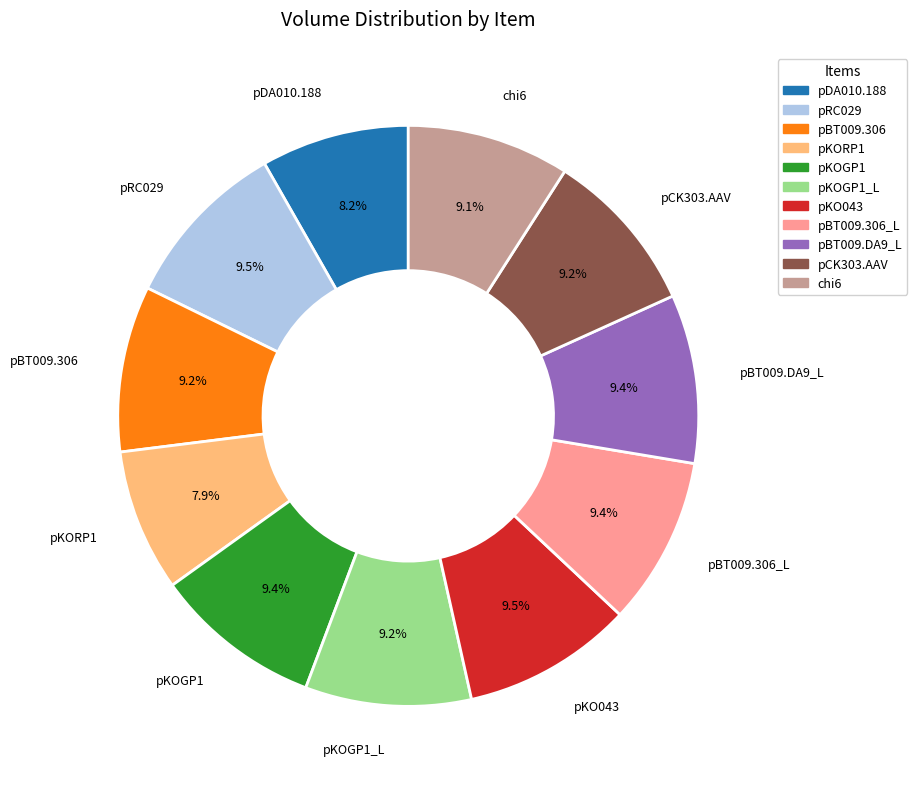

Is there any slice that represents more than half of the pie?

No